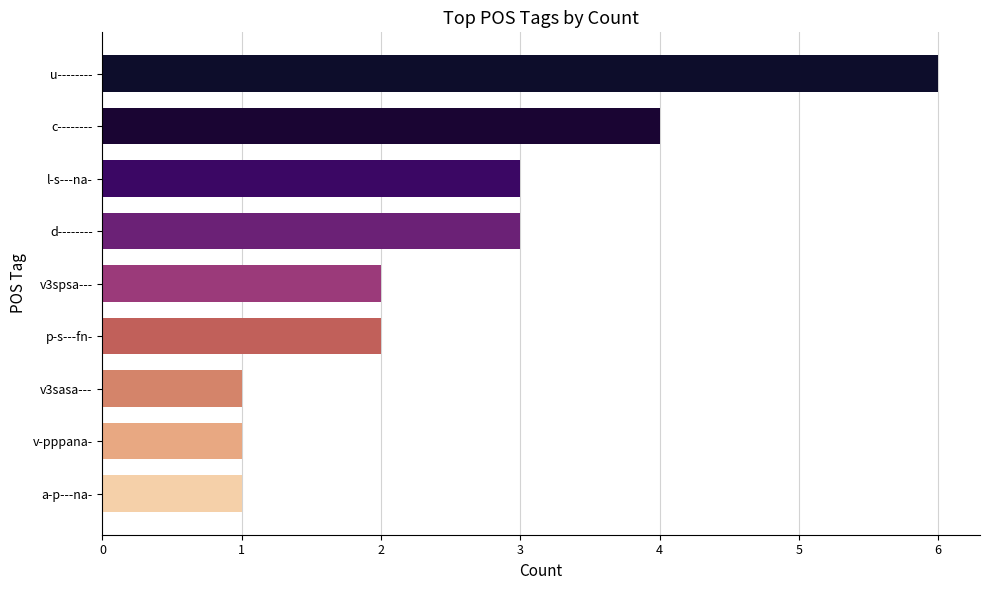

What is the value of the 9th bar from the top?

1